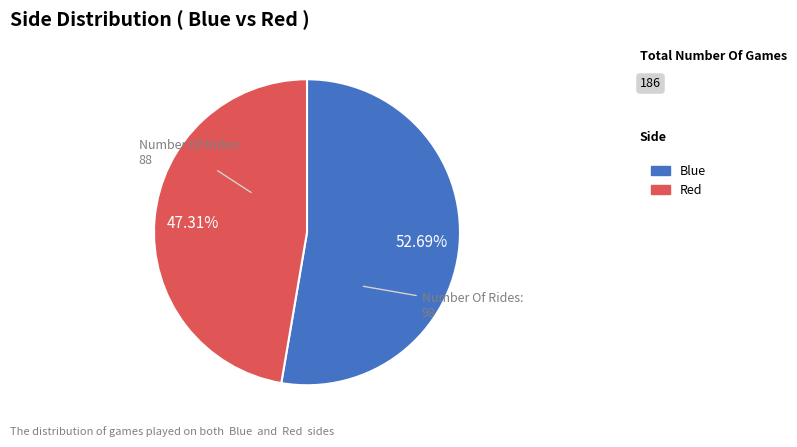

Between Blue and Red, which is larger?

Blue